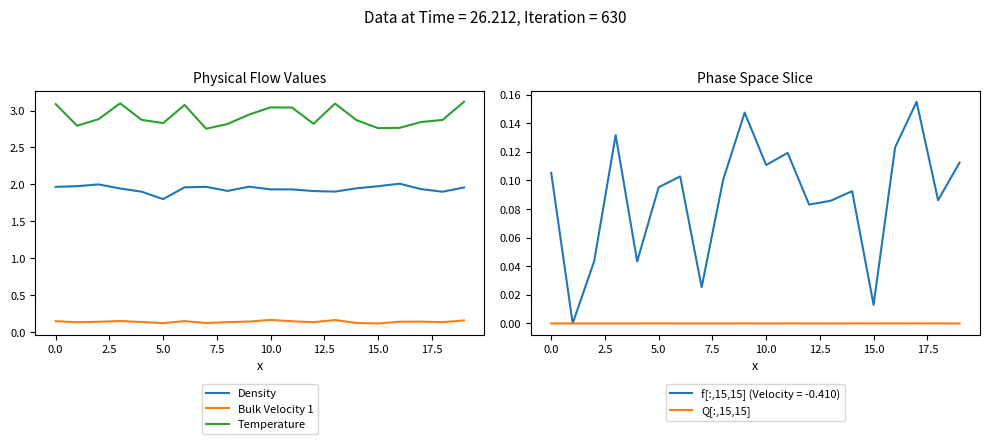

At which label does Density reach its minimum?

5.0